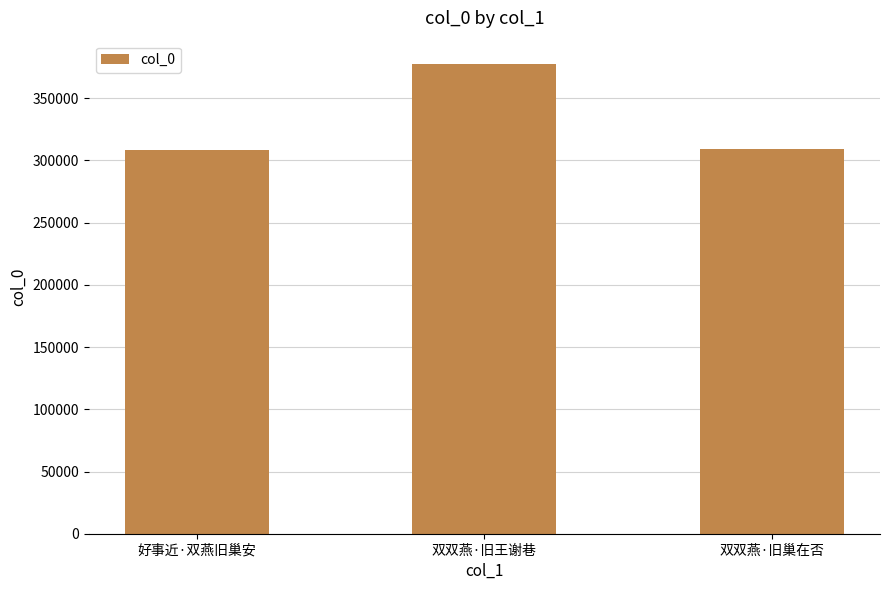

Where is the data nearest to the value 343057?

双双燕·旧巢在否